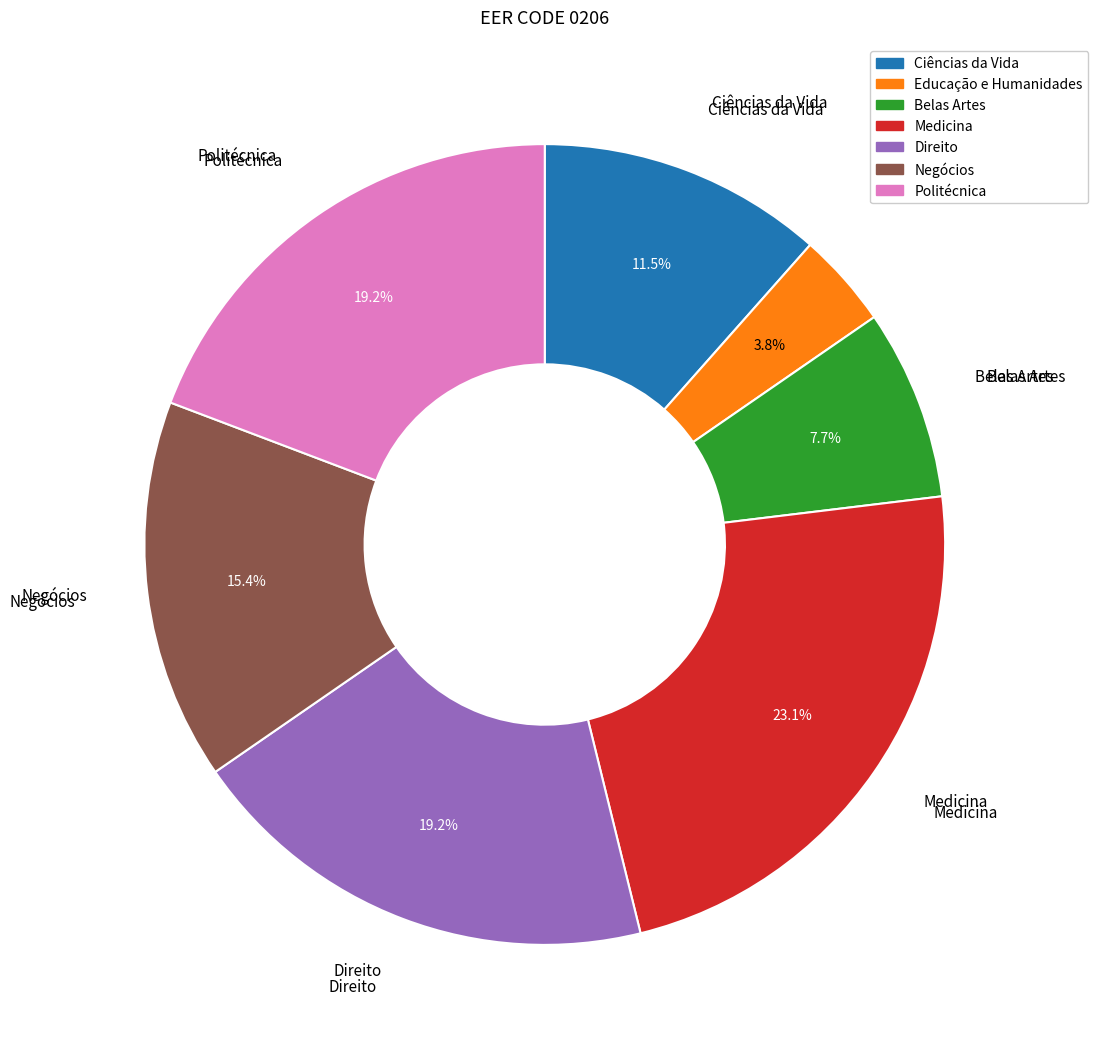

To the nearest percent, what percentage of the pie is Politécnica?

19%